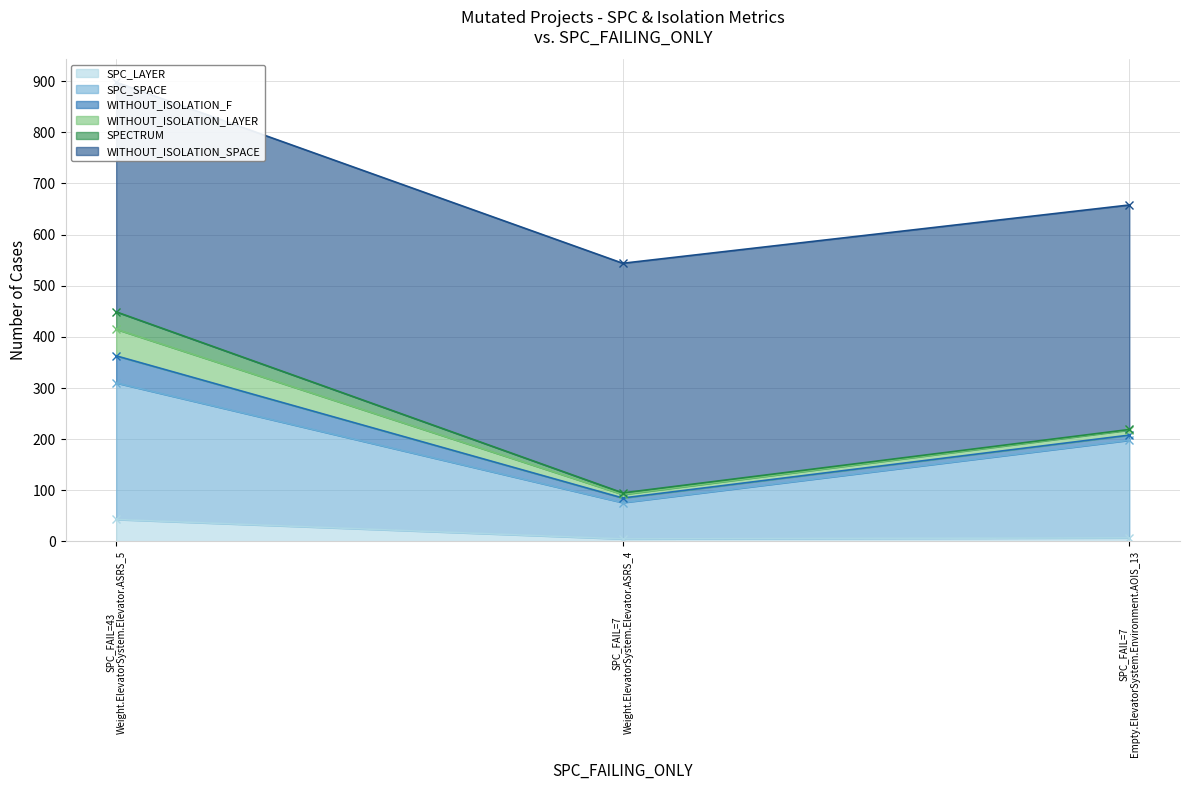

Which series changed the most between Weight.ElevatorSystem.Elevator.ASRS_5 and Weight.ElevatorSystem.Elevator.ASRS_4?

SPC_SPACE